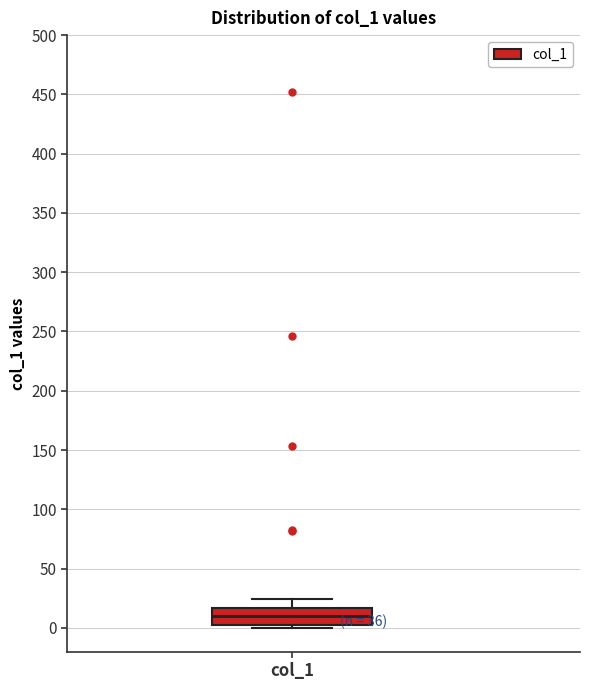

Where does the upper whisker of the box for col_1 end on the y-axis? The values are not printed on the chart, so give them approximately, as read against the axis.

25